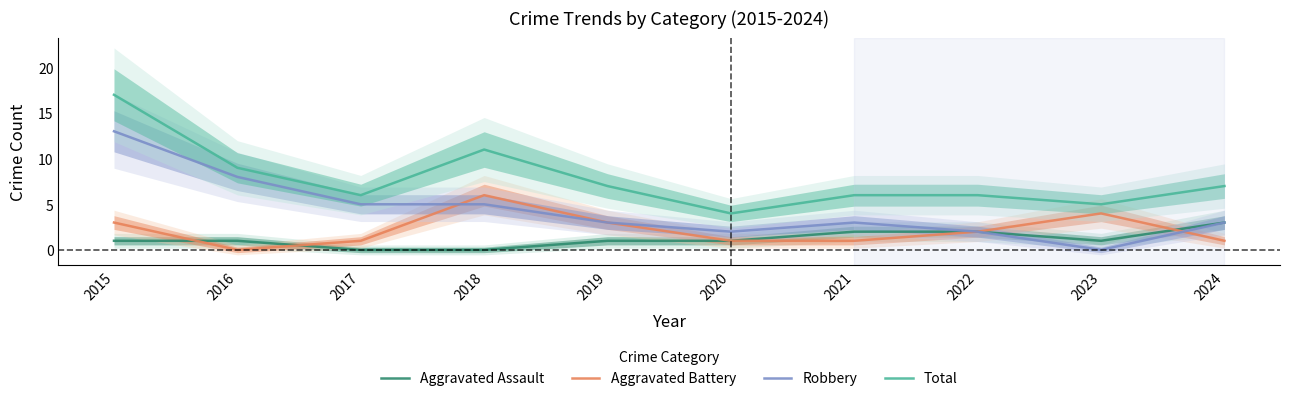

Reading left to right, what are all the values shown in this chart?

Aggravated Assault: 2015=1	2016=1	2017=0	2018=0	2019=1	2020=1	2021=2	2022=2	2023=1	2024=3
Aggravated Battery: 2015=3	2016=0	2017=1	2018=6	2019=3	2020=1	2021=1	2022=2	2023=4	2024=1
Robbery: 2015=13	2016=8	2017=5	2018=5	2019=3	2020=2	2021=3	2022=2	2023=0	2024=3
Total: 2015=17	2016=9	2017=6	2018=11	2019=7	2020=4	2021=6	2022=6	2023=5	2024=7